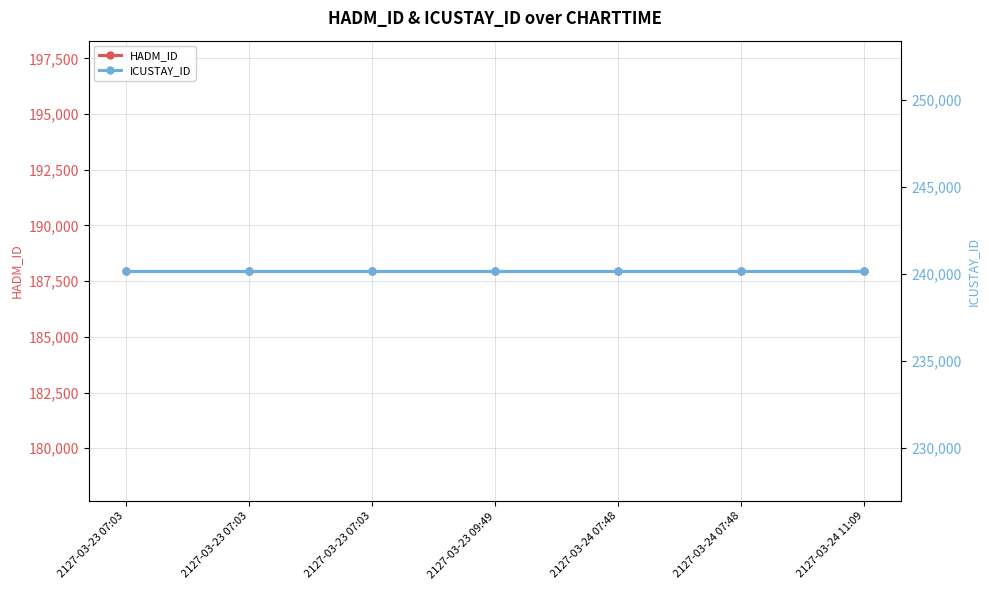

Does the chart have visible grid lines?

Yes